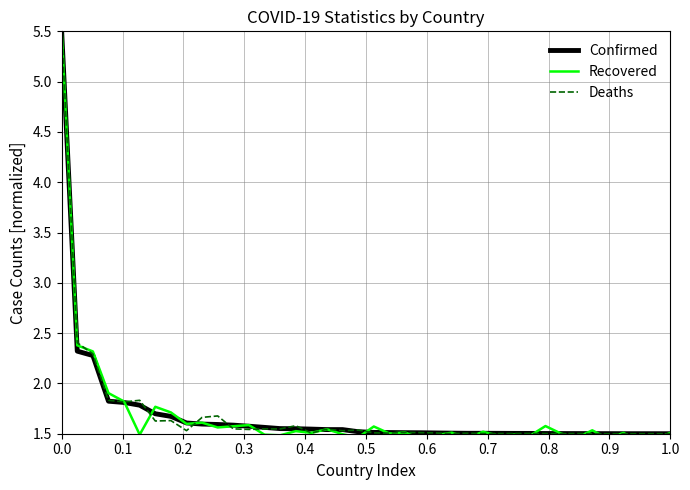

True or false: Confirmed has more than 0 points higher than both neighbors.

False